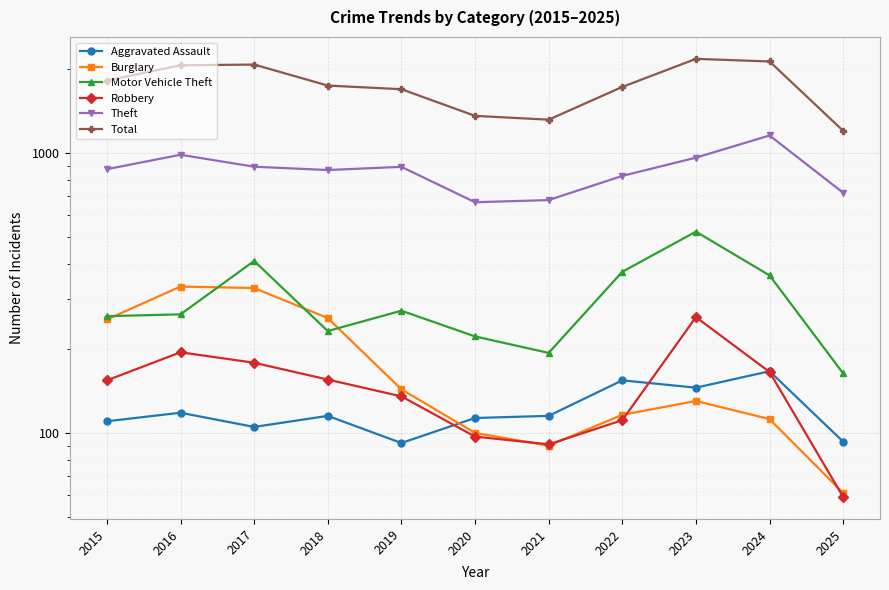

How many values in the Burglary series are below 130?

5